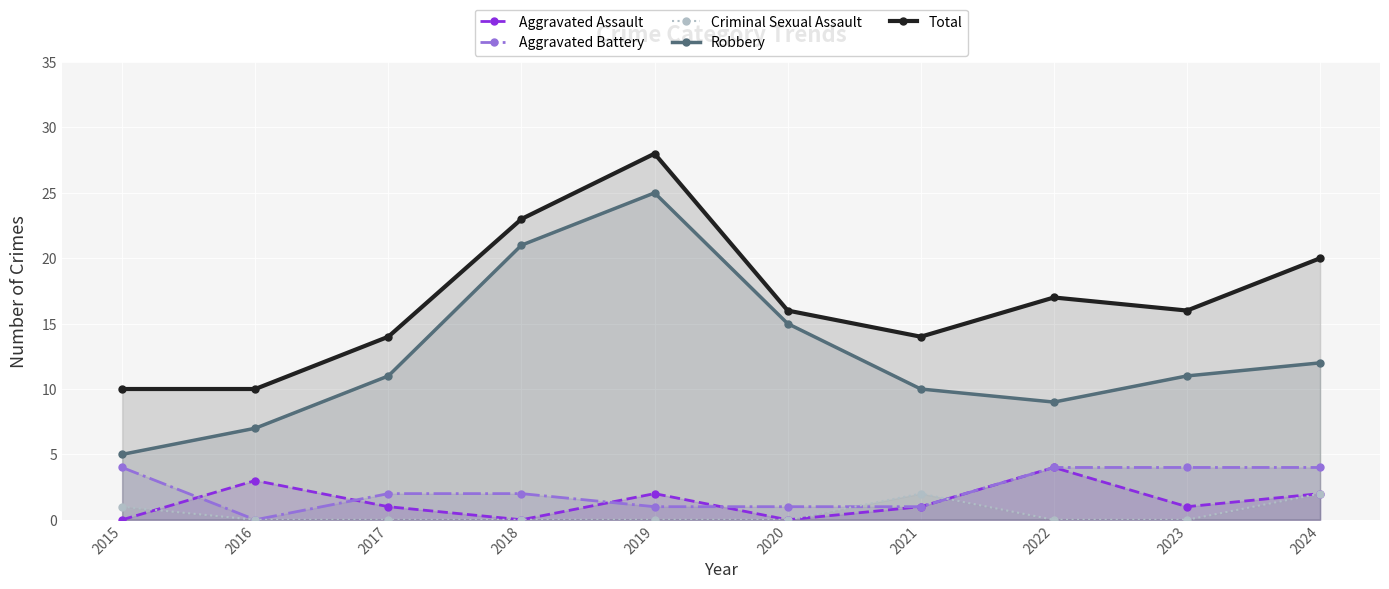

At 2015, list the series in order from largest to smallest.

Total, Robbery, Aggravated Battery, Criminal Sexual Assault, Aggravated Assault